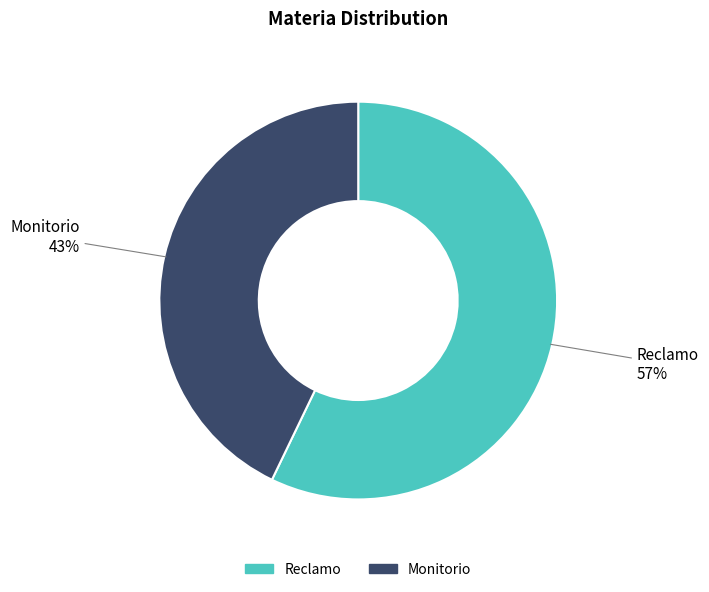

To the nearest percent, what is the average slice percentage?

50%